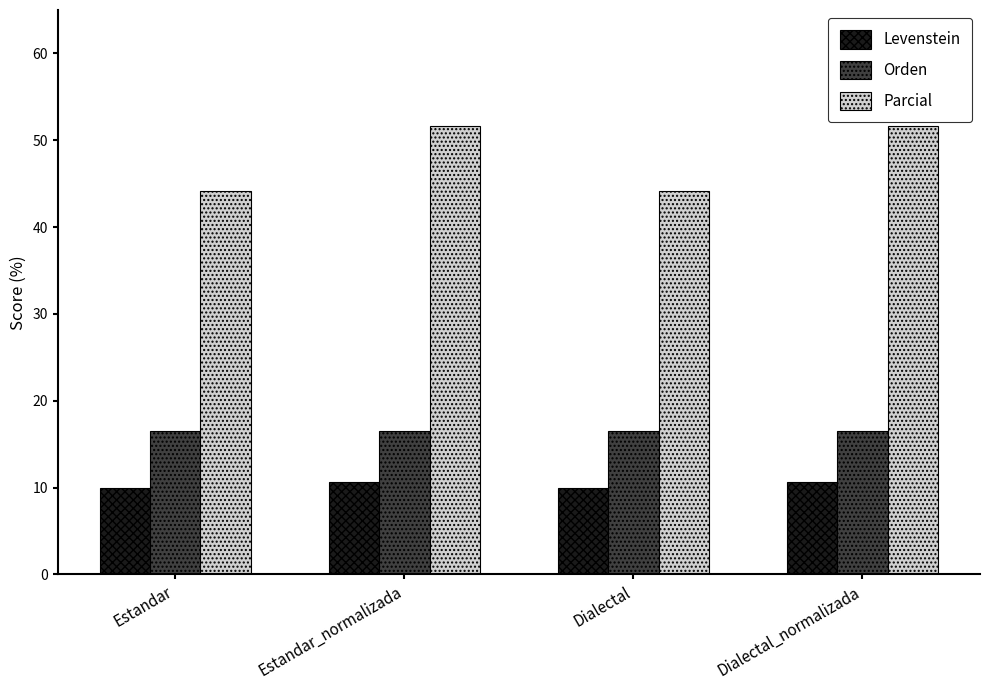

Which series has the largest range (max minus min)?

Parcial